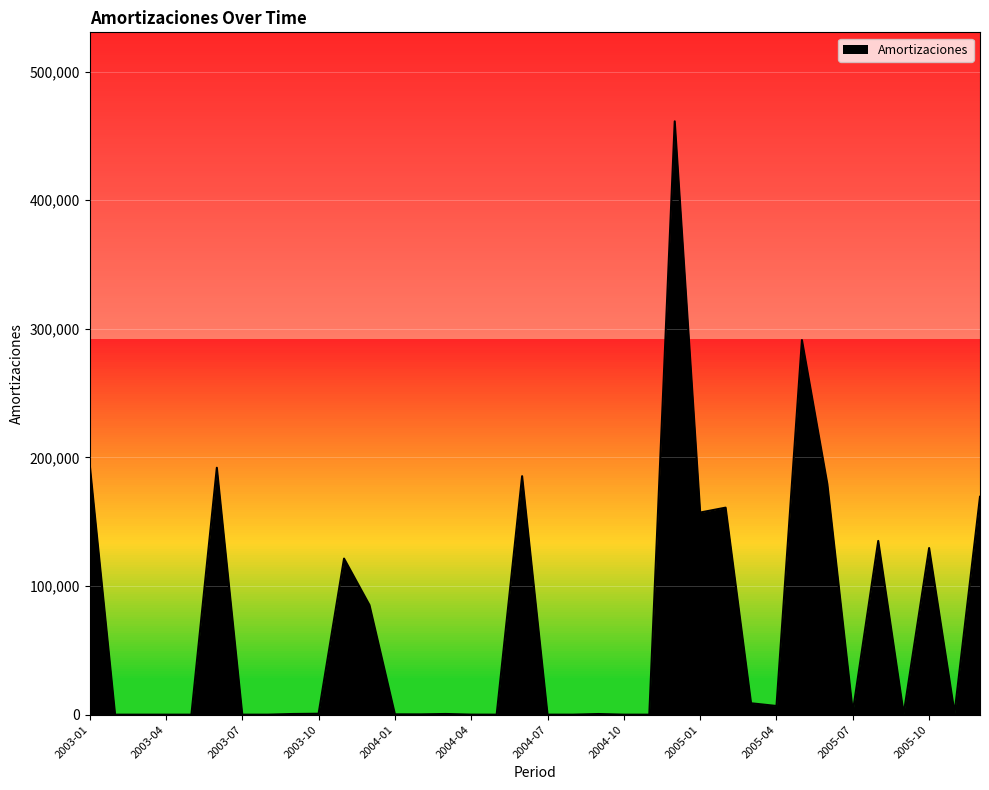

What is the greatest value displayed?

461277